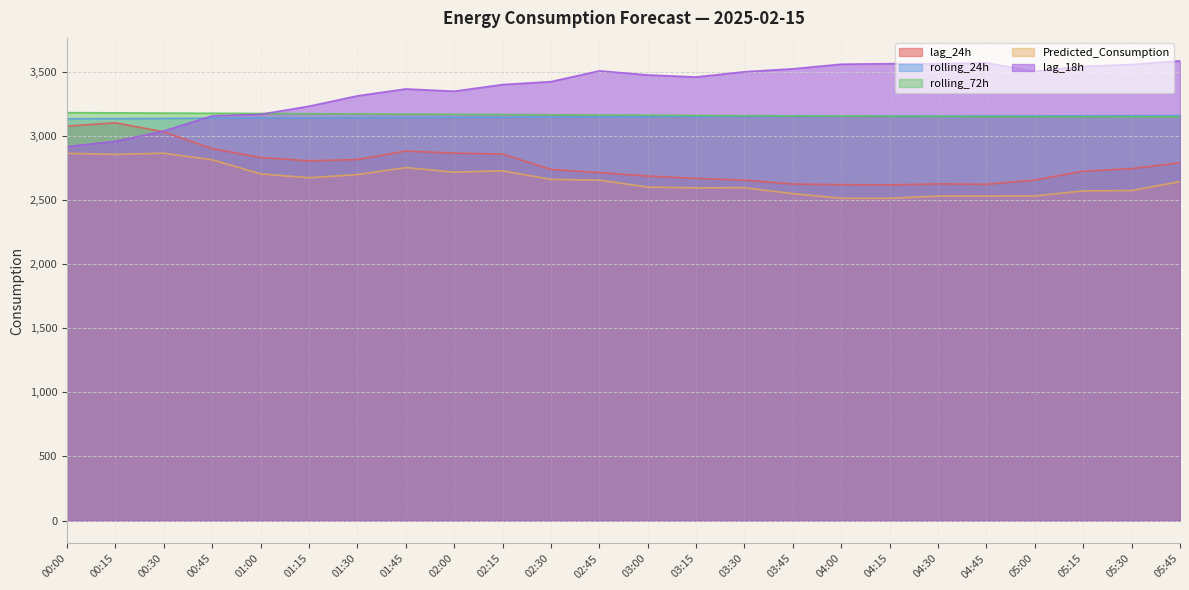

What is the total value across all series at 03:15?

15040.7